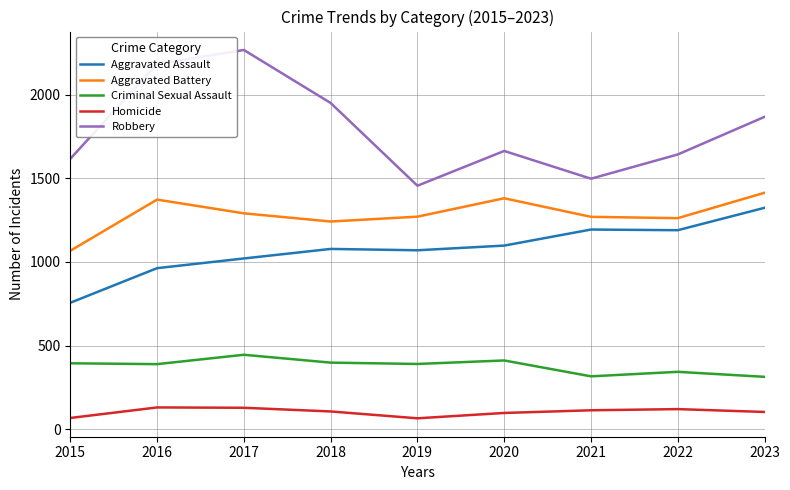

True or false: Aggravated Assault has a value of 1917 at 2018.

False